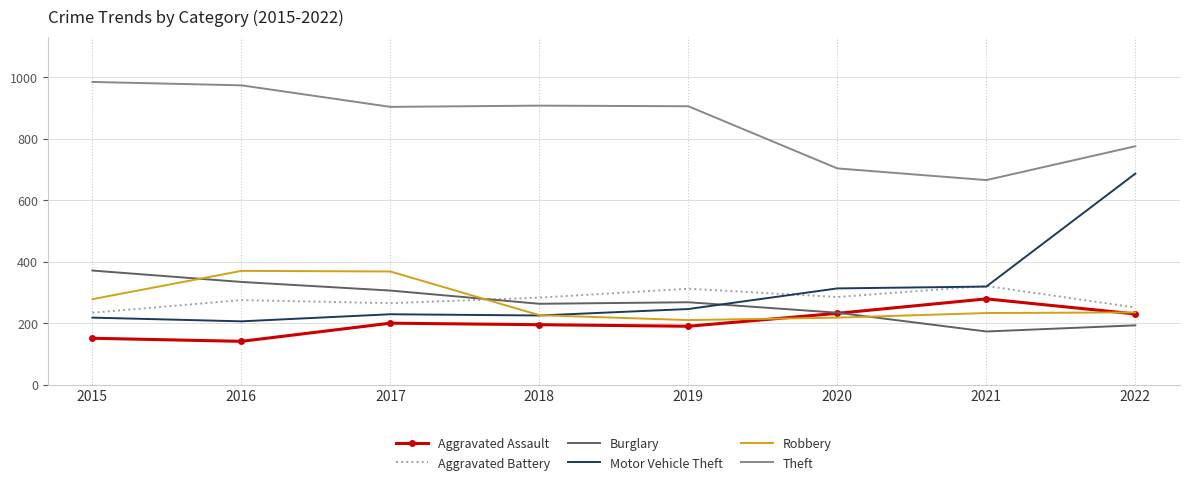

How many intersections are there between Burglary and Motor Vehicle Theft?

1